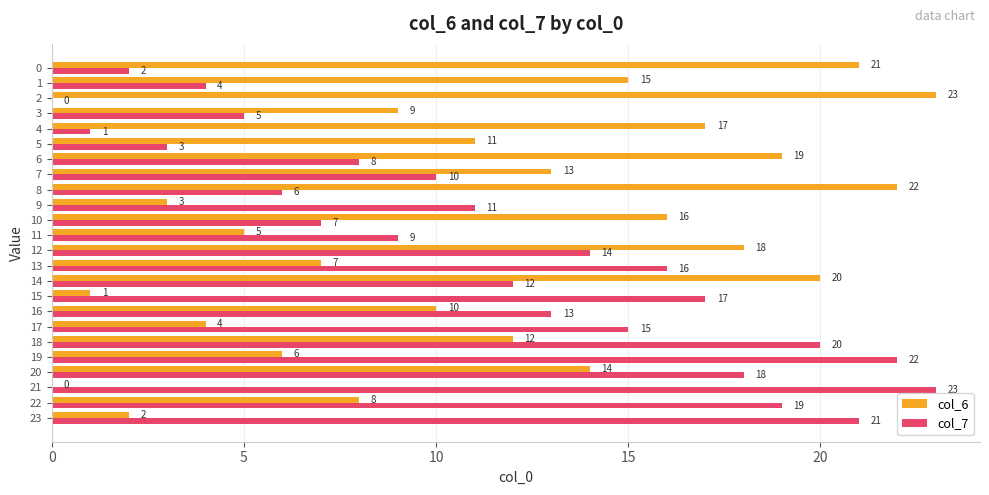

What is the sum of all col_6 values?

276